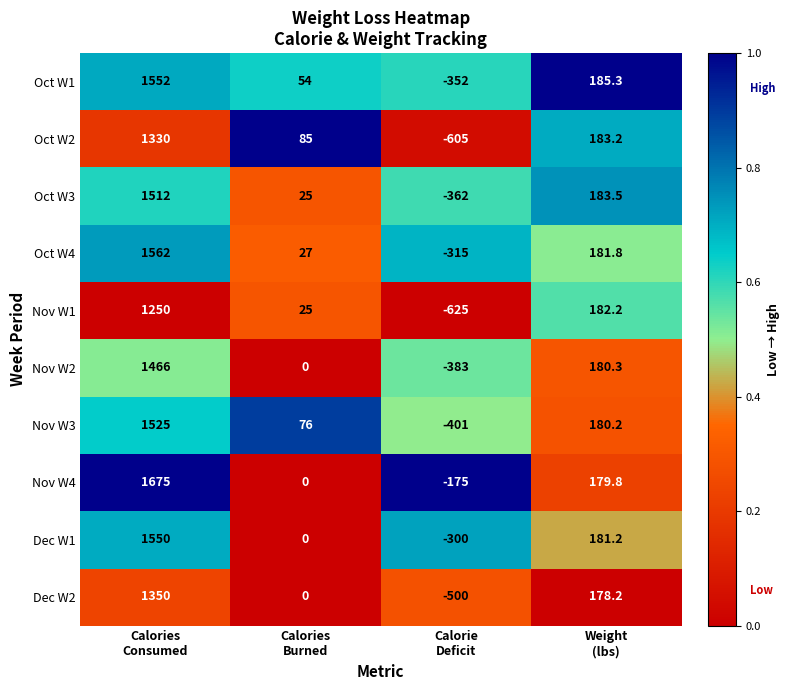

What is the difference between the maximum and minimum values in the Dec W1 series?

1850.0